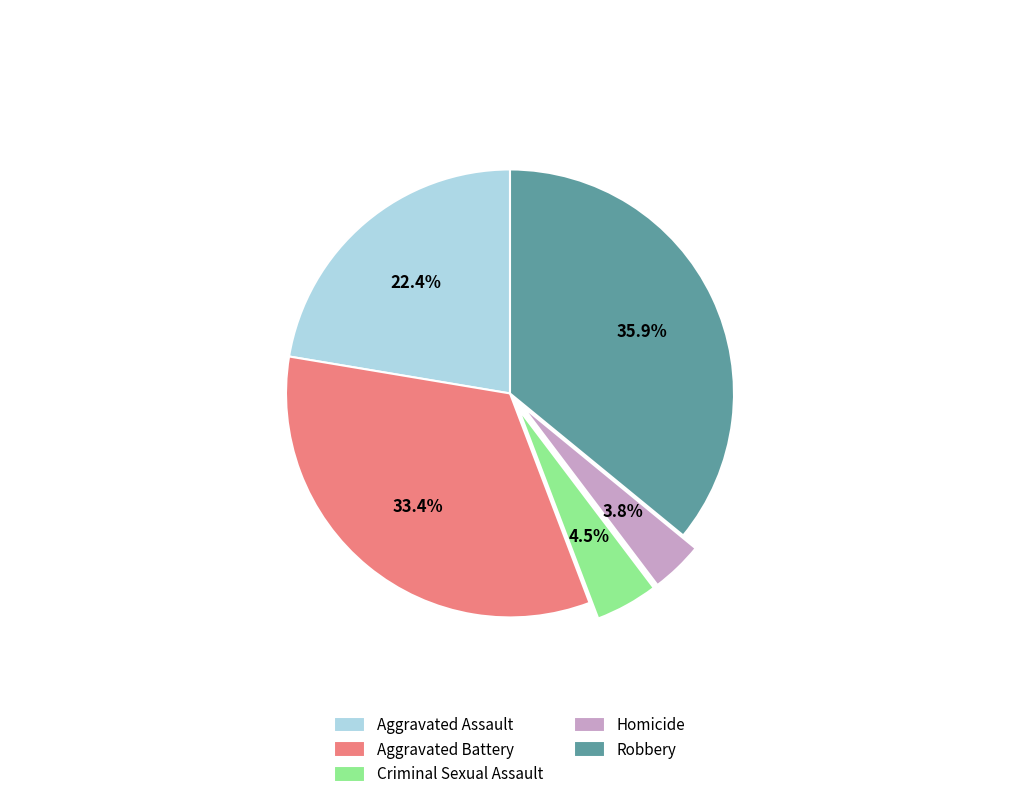

What is the largest slice in the pie chart?

Robbery